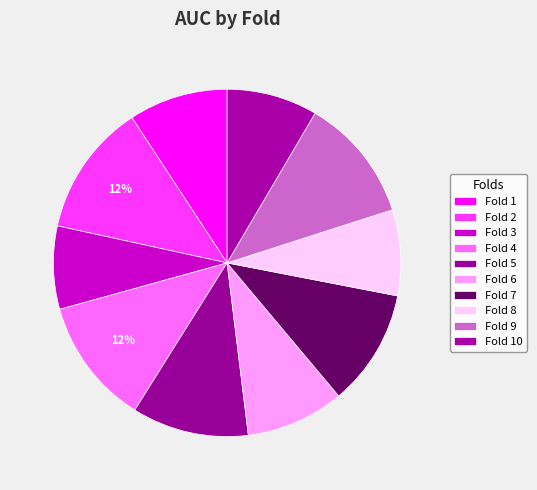

Count the number of slices in the pie.

10